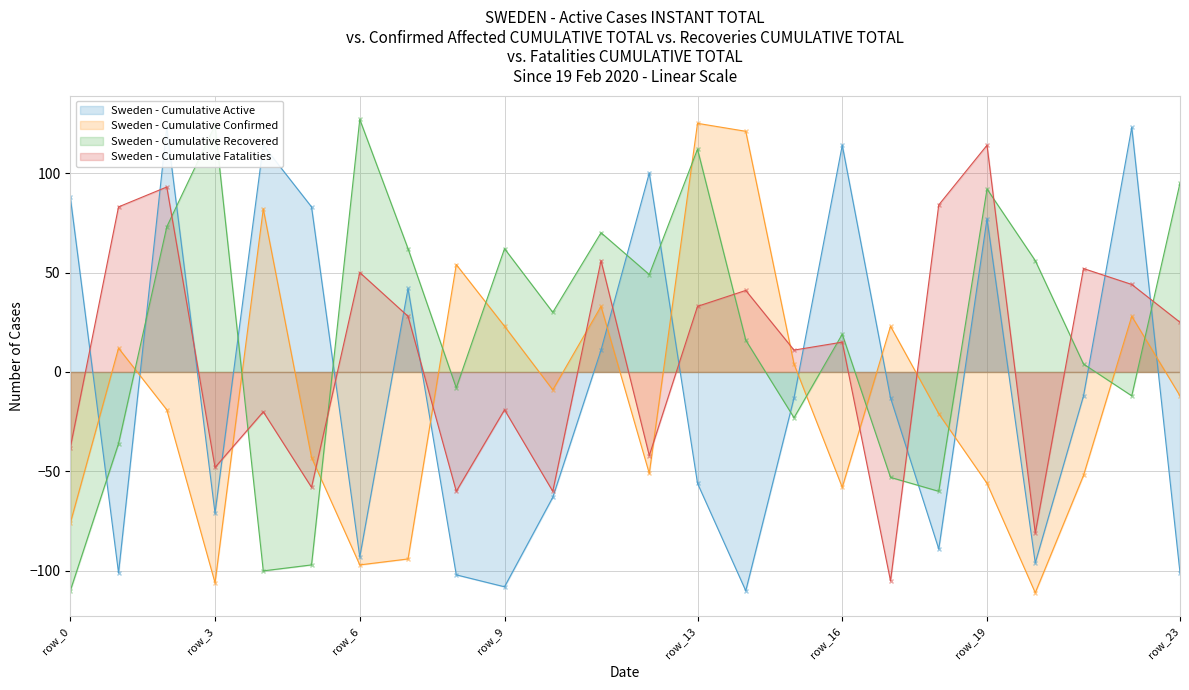

Reading right to left, list all the values displayed in this chart.

Sweden - Cumulative Active: row_23=-101	row_22=123	row_21=-12	row_20=-96	row_19=77	row_18=-89	row_17=-13	row_16=114	row_15=-13	row_14=-110	row_13=-56	row_12=100	row_11=11	row_10=-63	row_9=-108	row_8=-102	row_7=42	row_6=-93	row_5=83	row_4=114	row_3=-71	row_2=123	row_1=-101	row_0=88
Sweden - Cumulative Confirmed: row_23=-12	row_22=28	row_21=-52	row_20=-111	row_19=-56	row_18=-21	row_17=23	row_16=-58	row_15=4	row_14=121	row_13=125	row_12=-51	row_11=33	row_10=-9	row_9=23	row_8=54	row_7=-94	row_6=-97	row_5=-43	row_4=82	row_3=-106	row_2=-19	row_1=12	row_0=-76
Sweden - Cumulative Recovered: row_23=95	row_22=-12	row_21=4	row_20=56	row_19=92	row_18=-60	row_17=-53	row_16=19	row_15=-23	row_14=16	row_13=112	row_12=49	row_11=70	row_10=30	row_9=62	row_8=-8	row_7=62	row_6=127	row_5=-97	row_4=-100	row_3=124	row_2=73	row_1=-36	row_0=-110
Sweden - Cumulative Fatalities: row_23=25	row_22=44	row_21=52	row_20=-81	row_19=114	row_18=84	row_17=-105	row_16=15	row_15=11	row_14=41	row_13=33	row_12=-42	row_11=56	row_10=-60	row_9=-19	row_8=-60	row_7=28	row_6=50	row_5=-58	row_4=-20	row_3=-48	row_2=93	row_1=83	row_0=-38